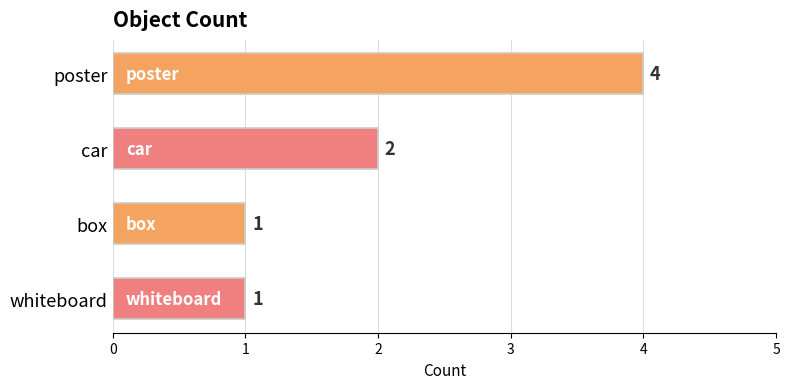

What is the smallest value displayed?

1